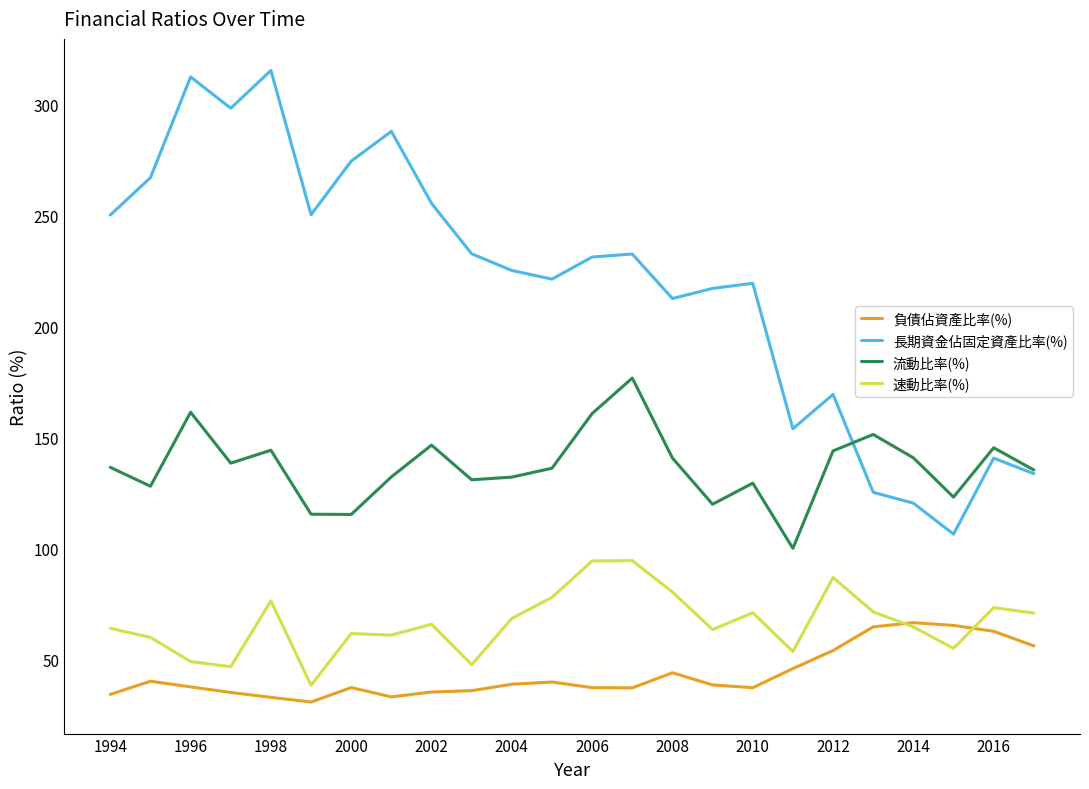

True or false: 負債佔資產比率(%) and 流動比率(%) intersect in this chart.

False